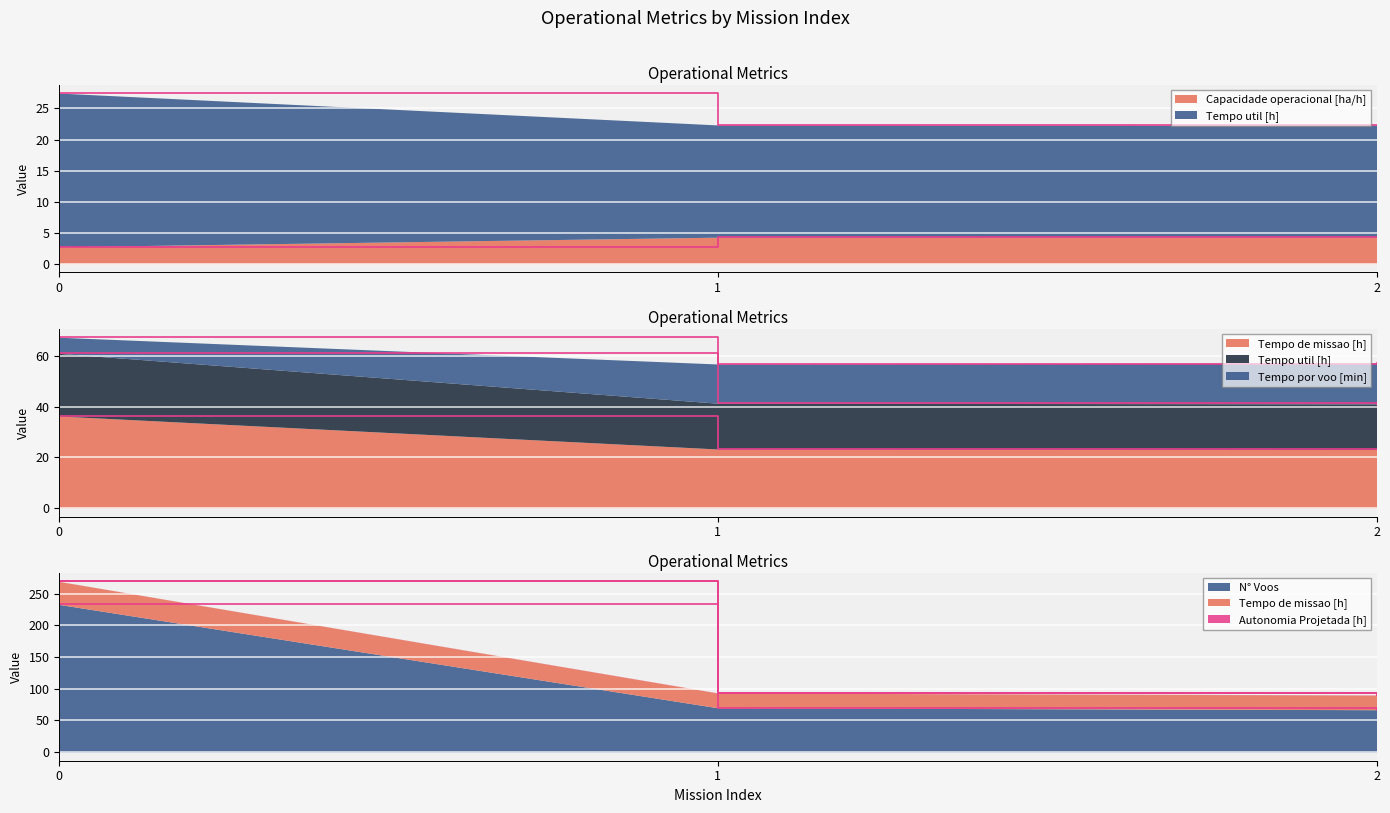

What is the difference between the second highest and minimum values in the Capacidade operacional [ha/h] series?

1.5